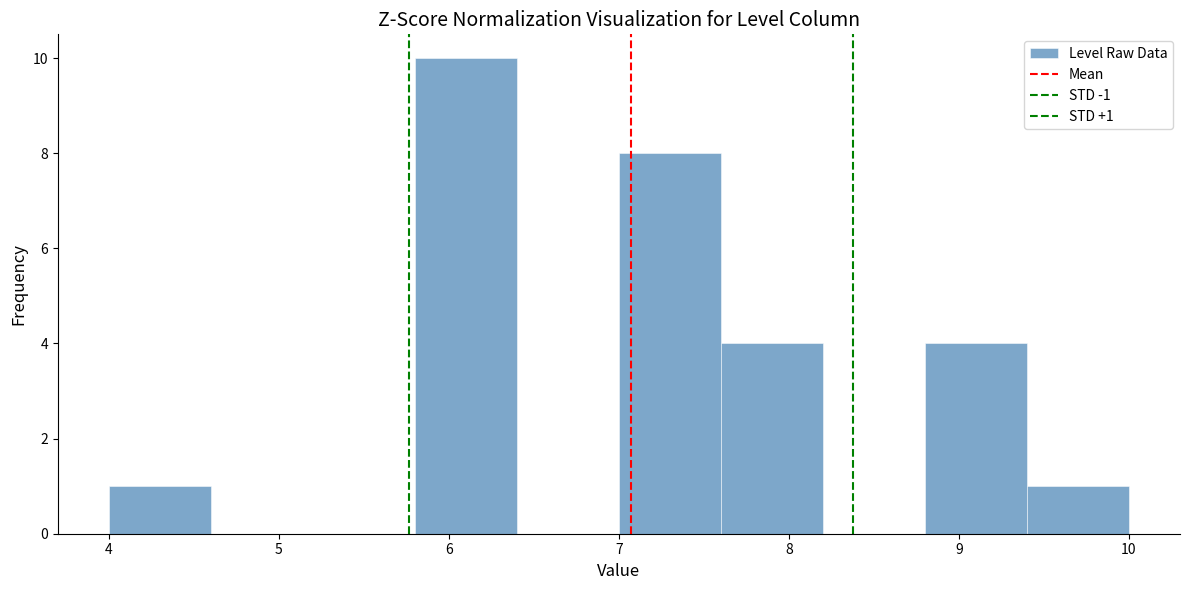

Over which range of the x-axis is the bar tallest?

5.8 to 6.4